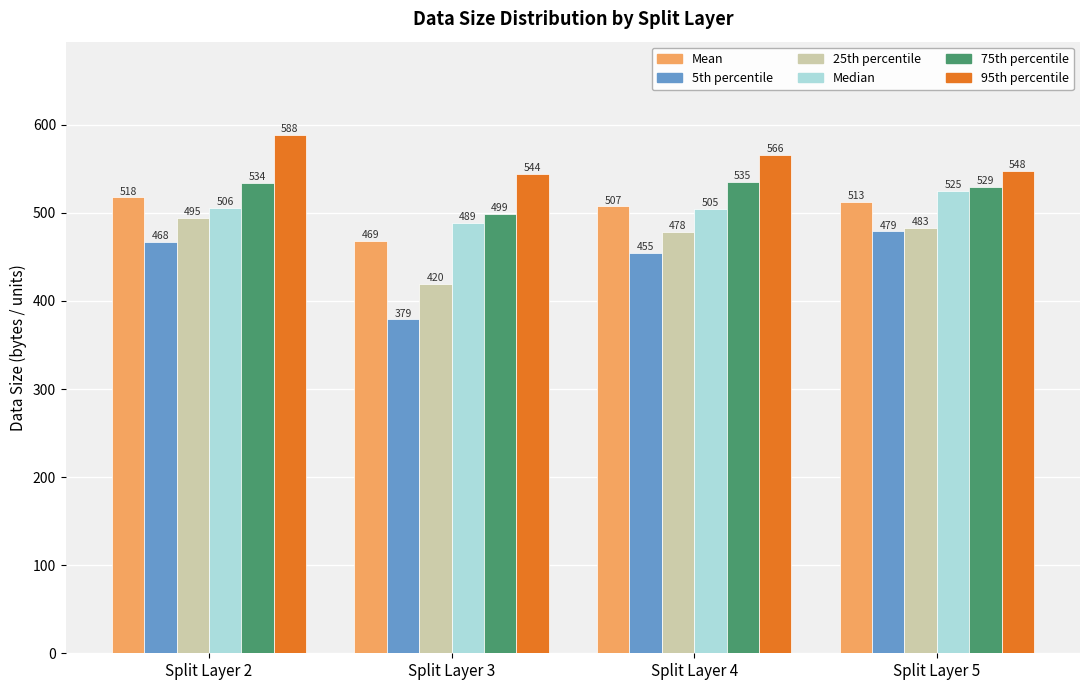

The value of 25th percentile at Split Layer 2 is 494.8. True or false?

True